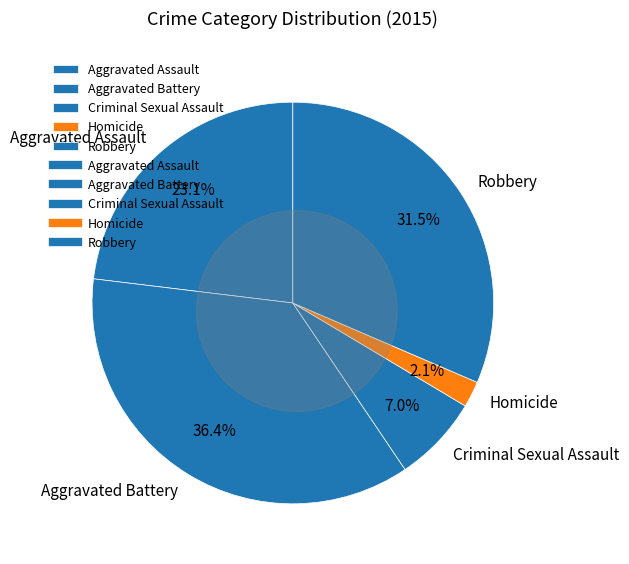

To the nearest percent, what is the difference between the largest and smallest slice percentages?

34%